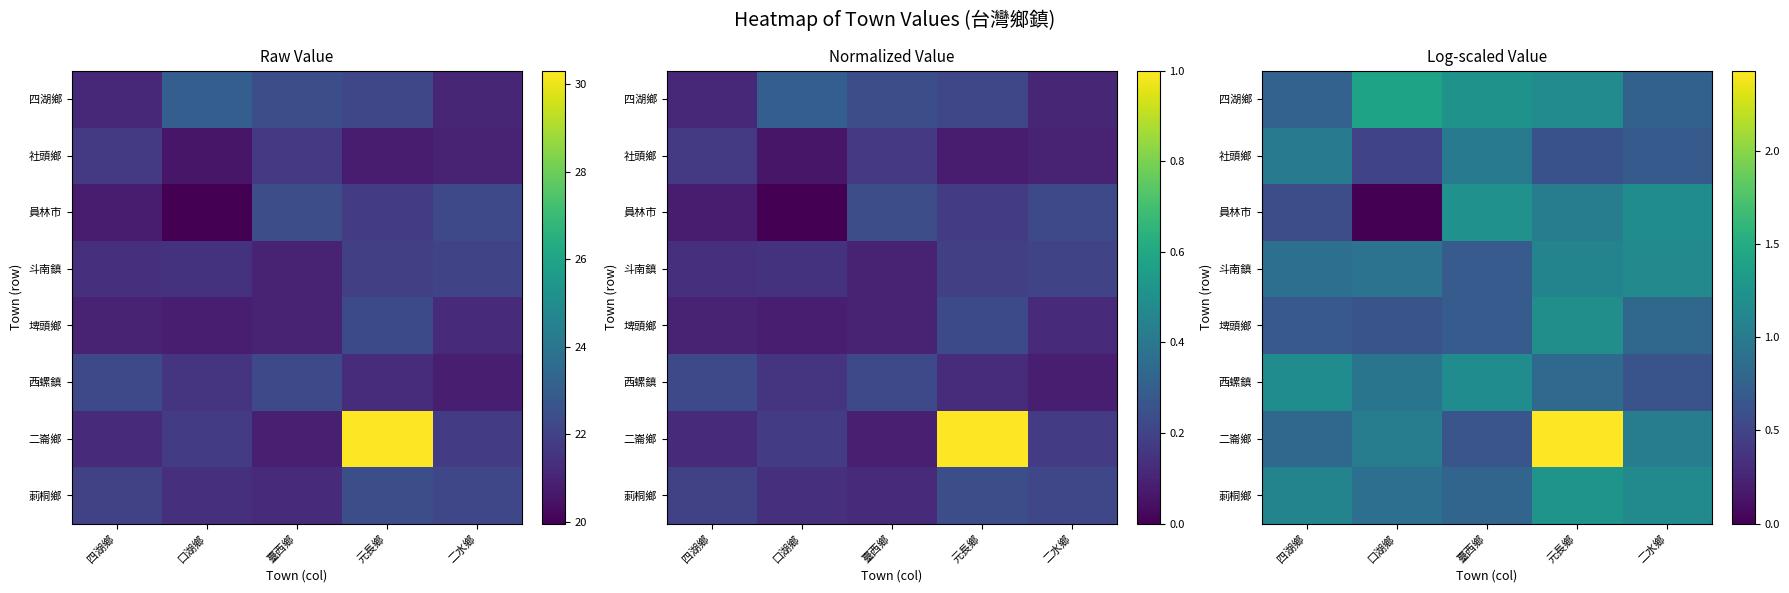

What is the lowest value of the 西螺鎮 series?

0.6